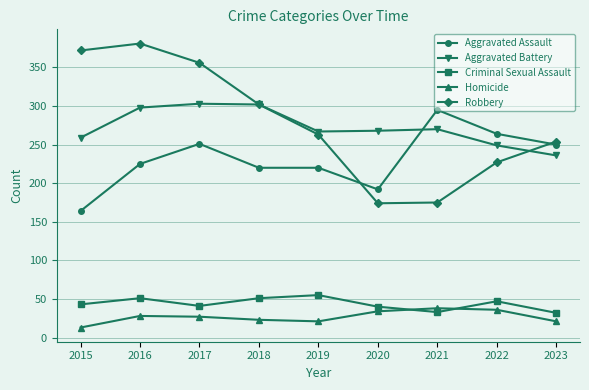

True or false: Robbery has more than 2 interior local peaks.

False